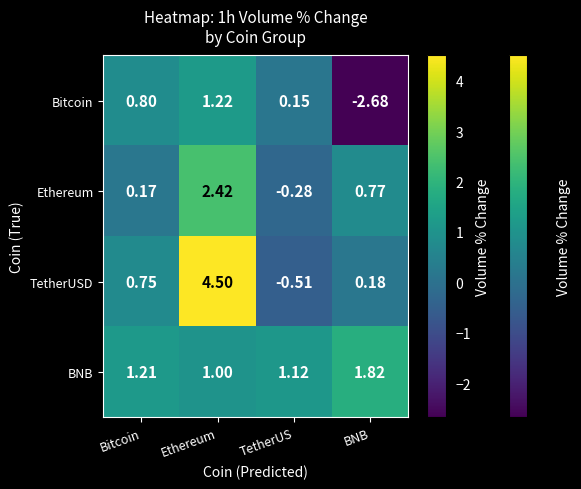

Which label corresponds to the smallest value in the chart?

BNB